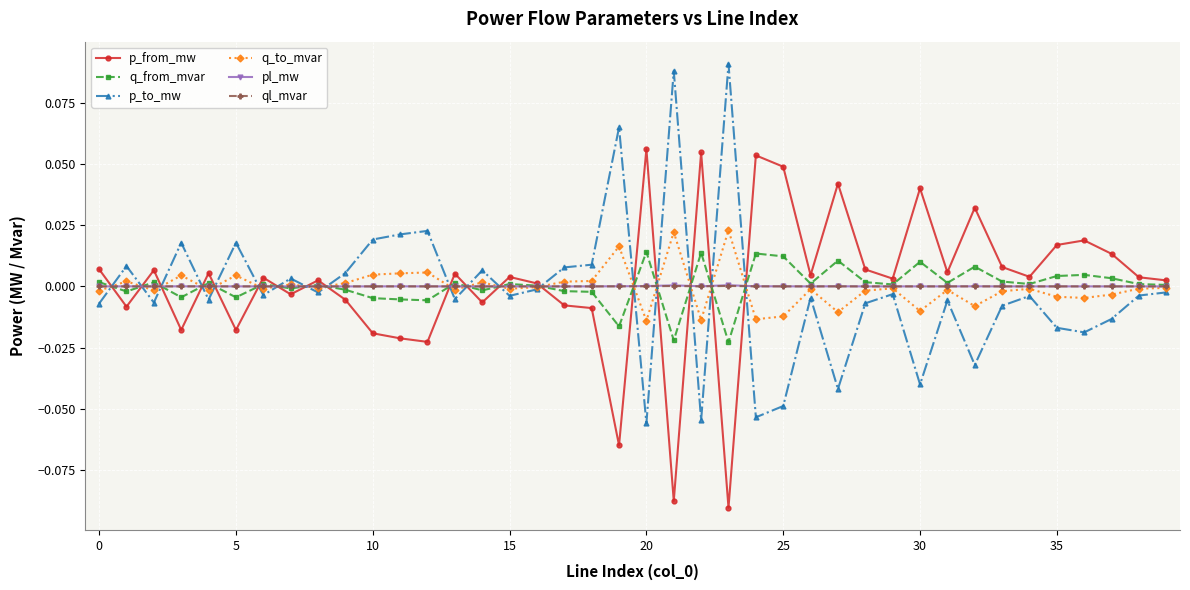

True or false: q_from_mvar has a value of 0.0 at 0.

True